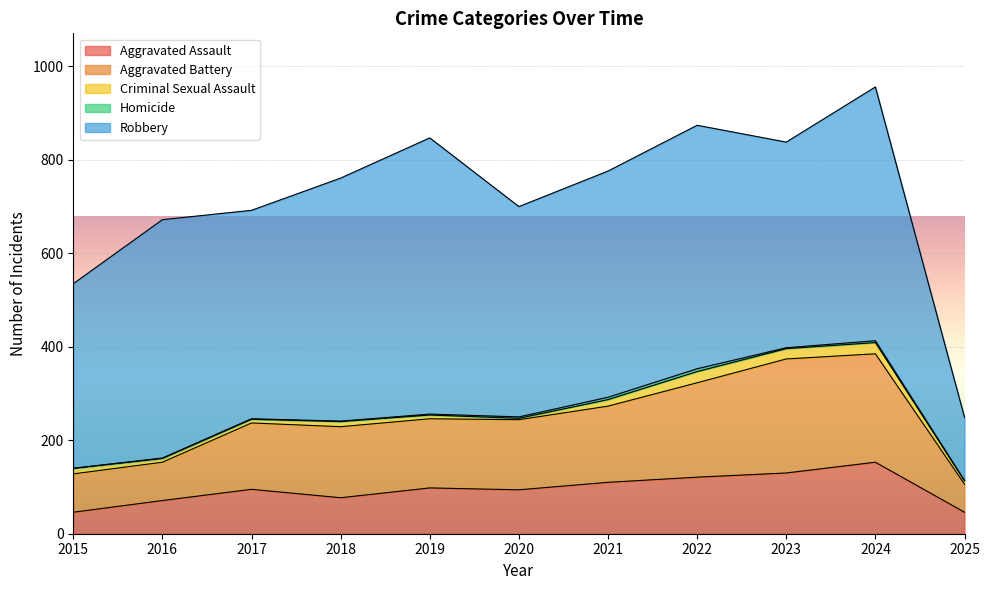

What is the highest value of the Robbery series?

591